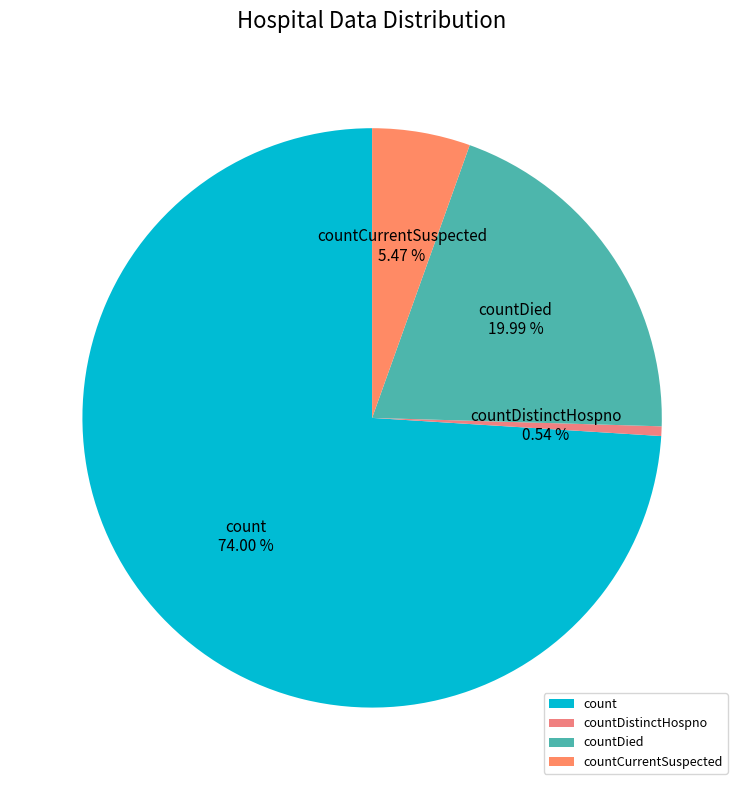

Between countDistinctHospno and countCurrentSuspected, which is larger?

countCurrentSuspected